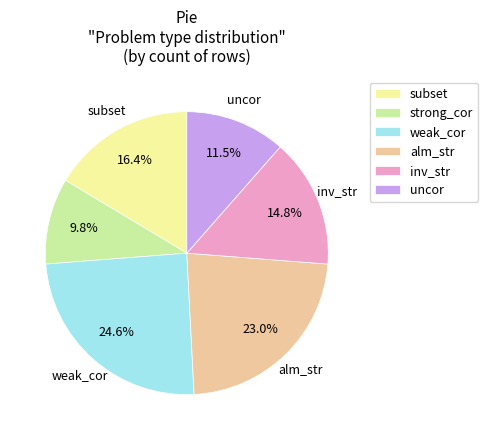

What percentage is the strong_cor slice, to the nearest percent?

10%